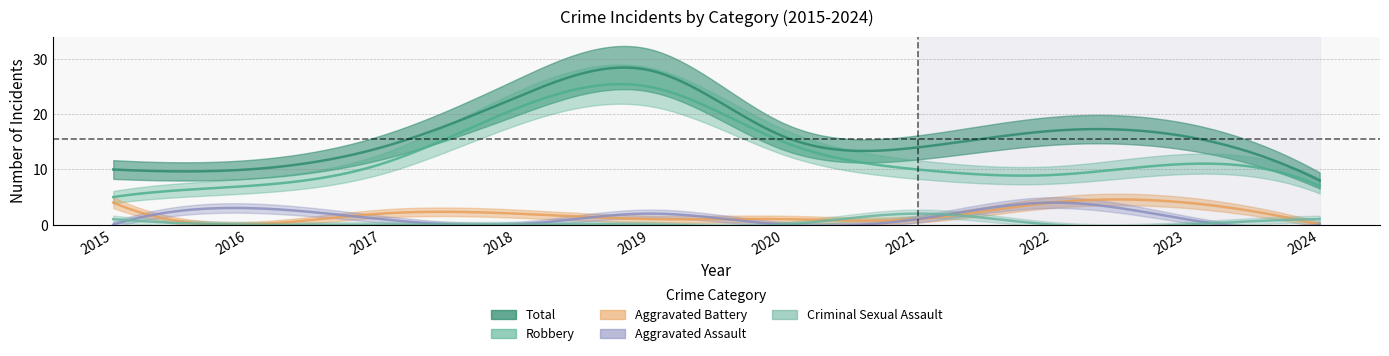

True or false: Aggravated Assault and Robbery cross at least once.

False